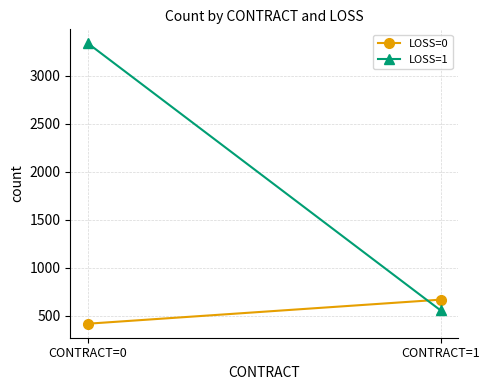

The LOSS=1 series shows 386 at CONTRACT=1. True or false?

False